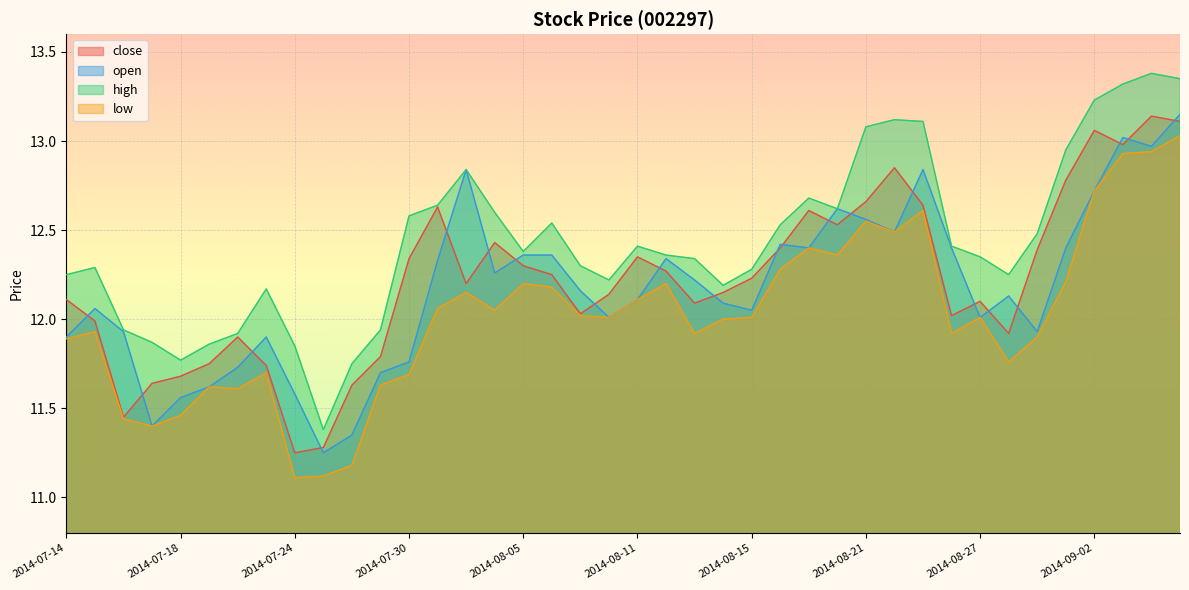

Where is the first local maximum for low?

2014-07-15